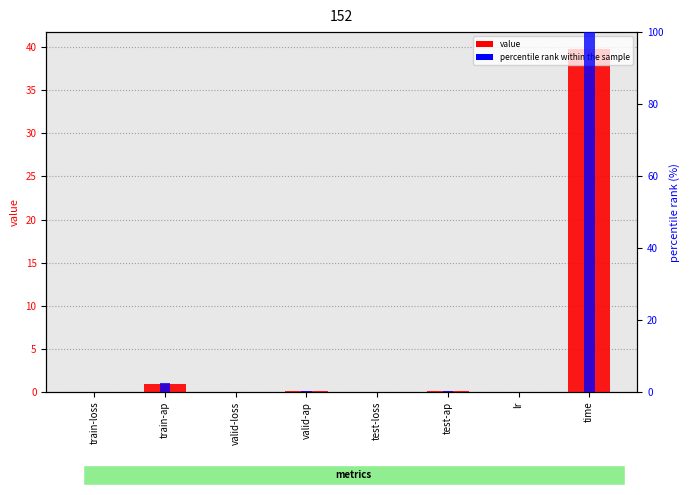

List the series in order of their overall mean, lowest first.

value, percentile rank within the sample